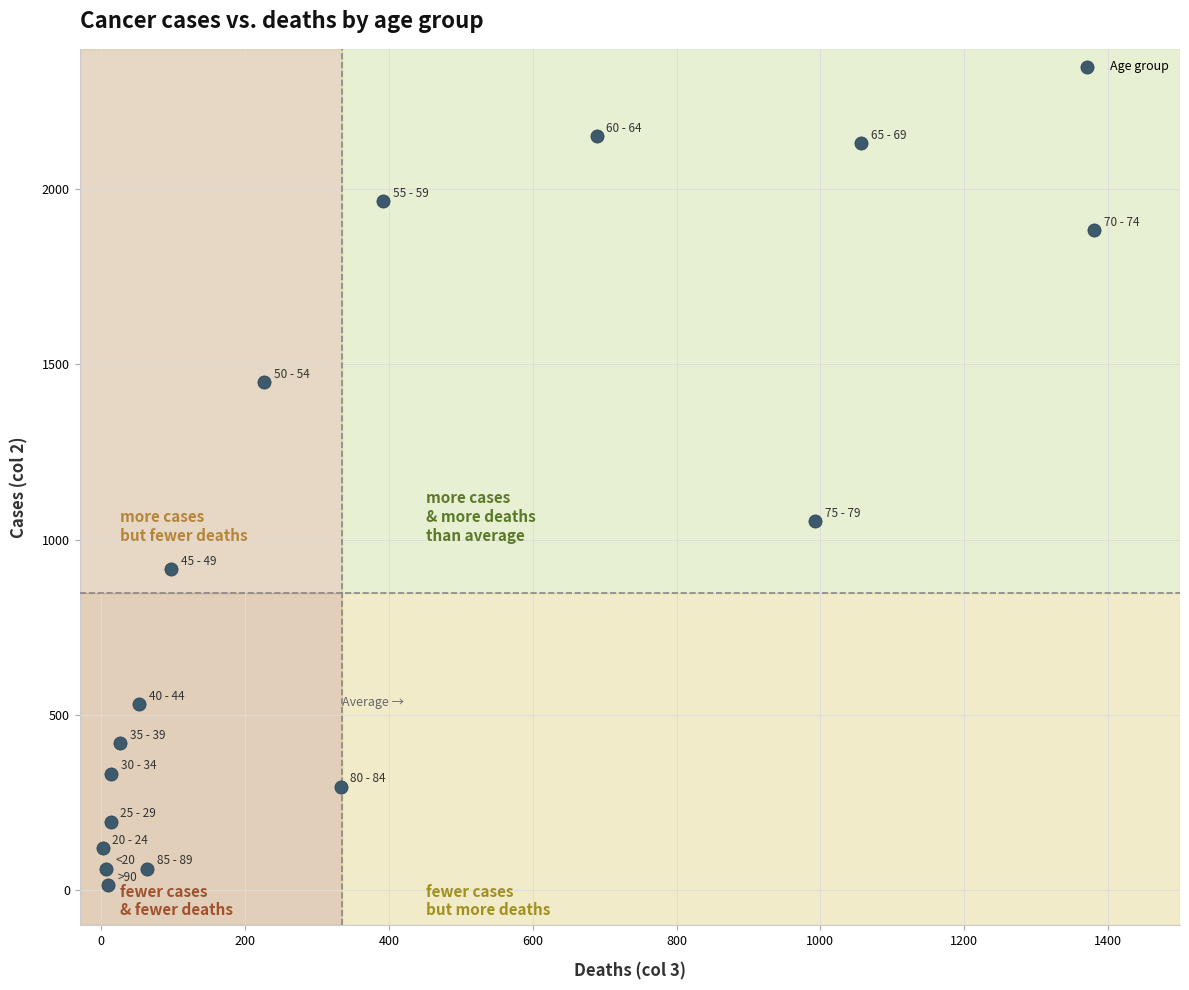

What Y value in the scatter plot is closest to 1083?

1053